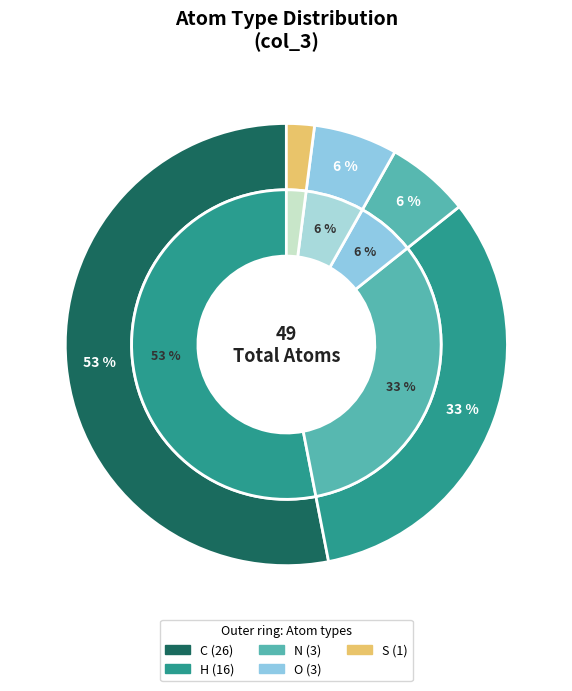

Count the number of slices in the pie.

5